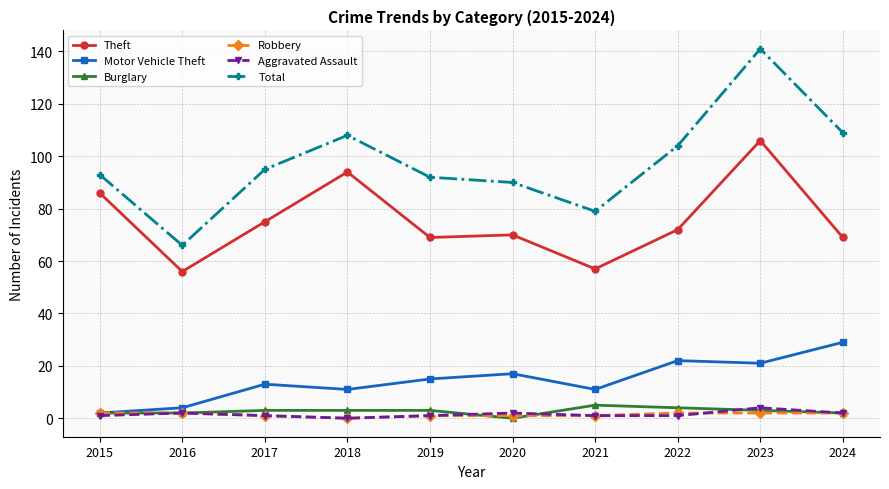

How many distinct data groups are displayed?

6